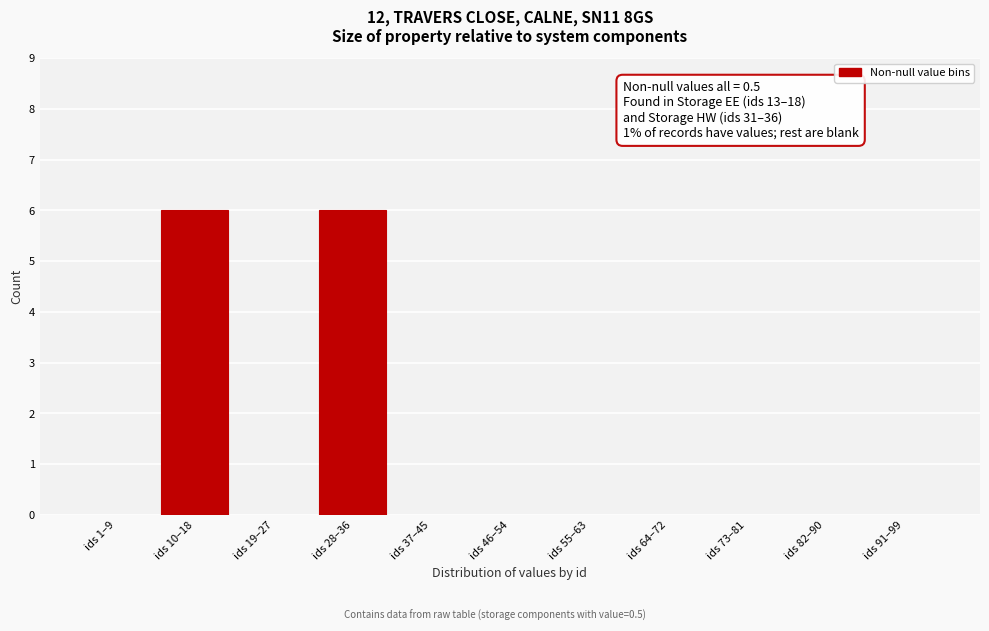

Reading left to right, list all the values displayed in this chart.

ids 1–9=0	ids 10–18=6	ids 19–27=0	ids 28–36=6	ids 37–45=0	ids 46–54=0	ids 55–63=0	ids 64–72=0	ids 73–81=0	ids 82–90=0	ids 91–99=0